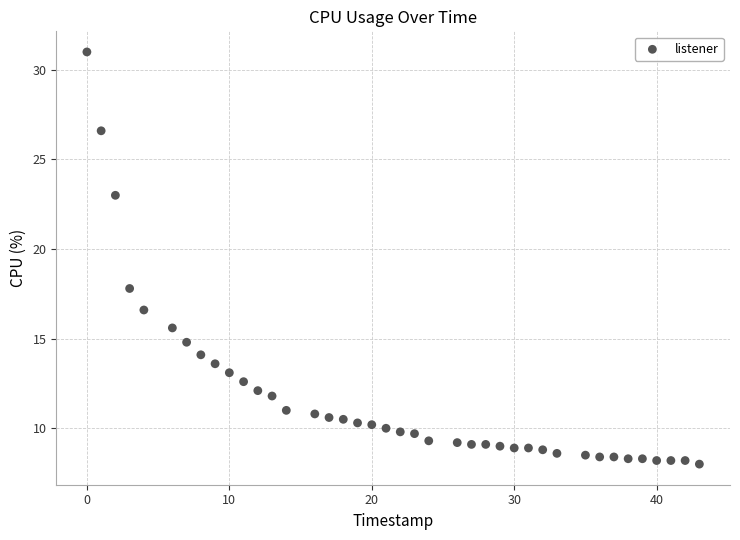

What is the range of Y values (max minus min)?

23.0